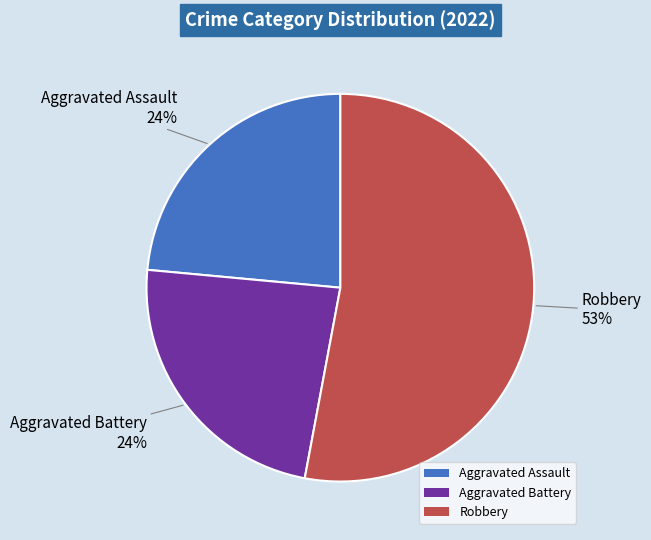

What percentage is the Aggravated Battery slice, to the nearest percent?

24%